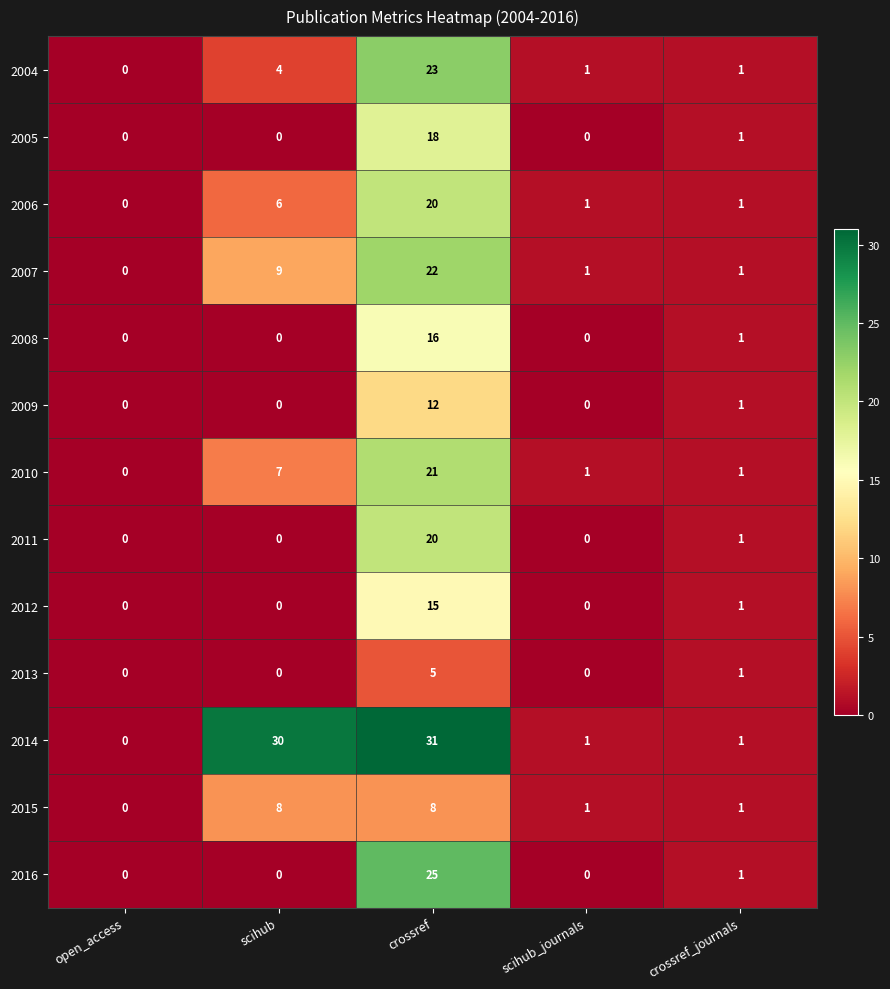

What is the difference between the 2004 values at crossref and scihub?

19